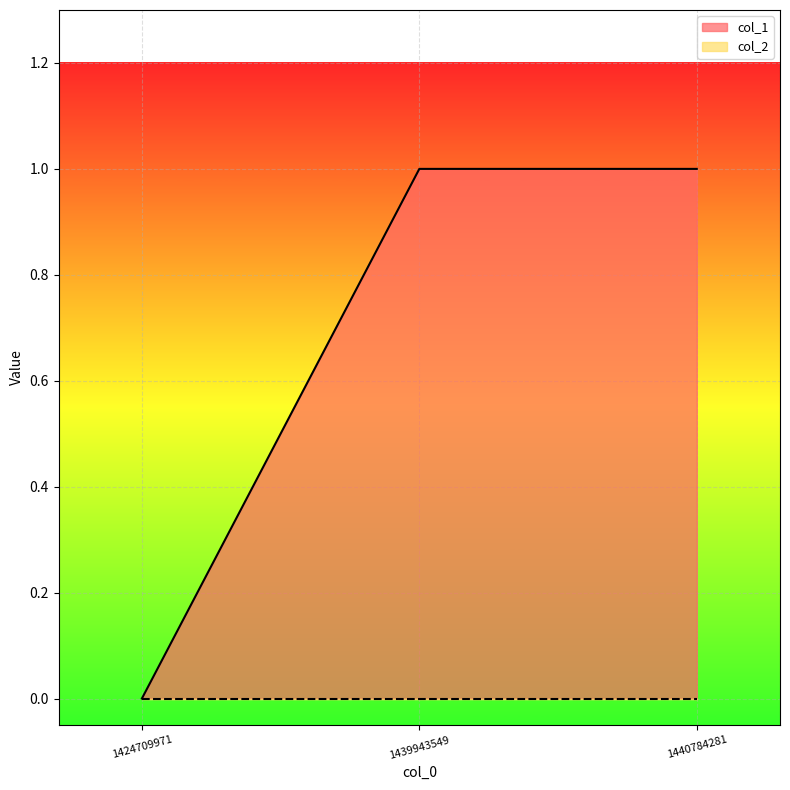

Which category has the highest value across all series?

1439943549